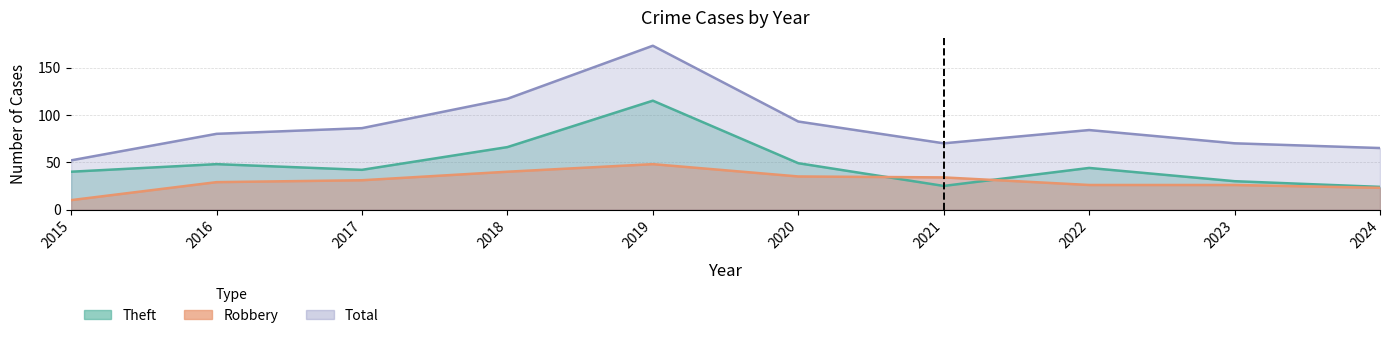

What is the value of the Total point at the 10th from the left?

65